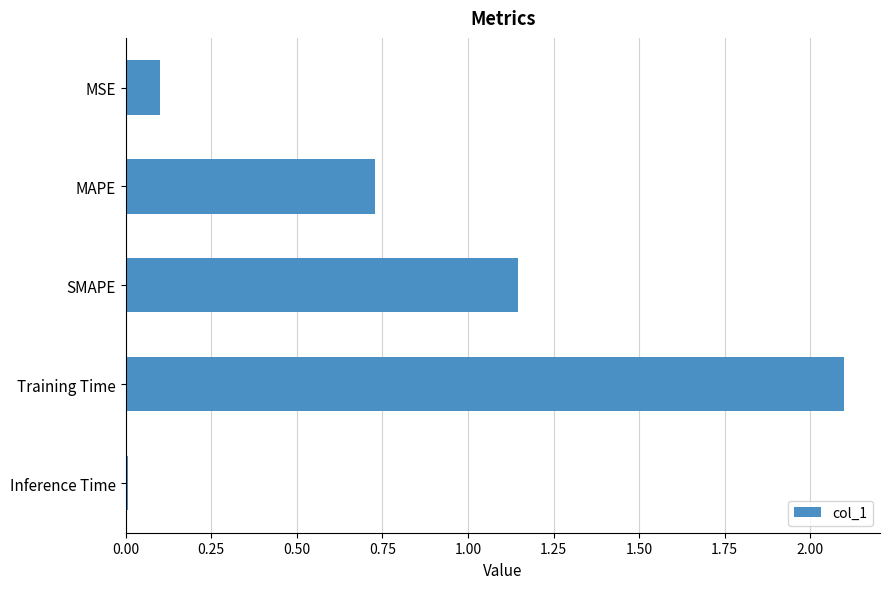

What is the label of the 1st bar from the top?

MSE